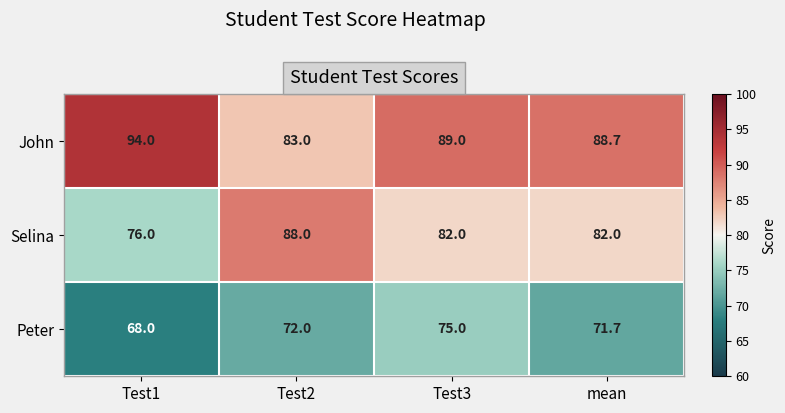

What is the difference between the maximum and minimum values in the Selina series?

12.0